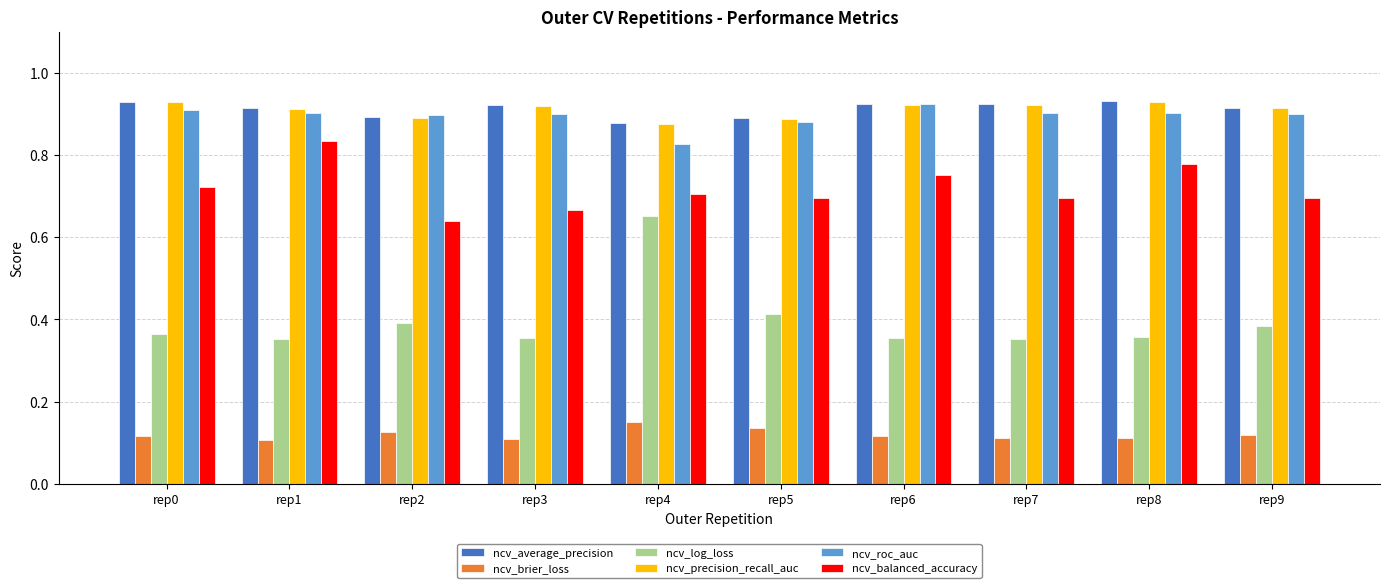

At how many categories does at least one series exceed 0?

10